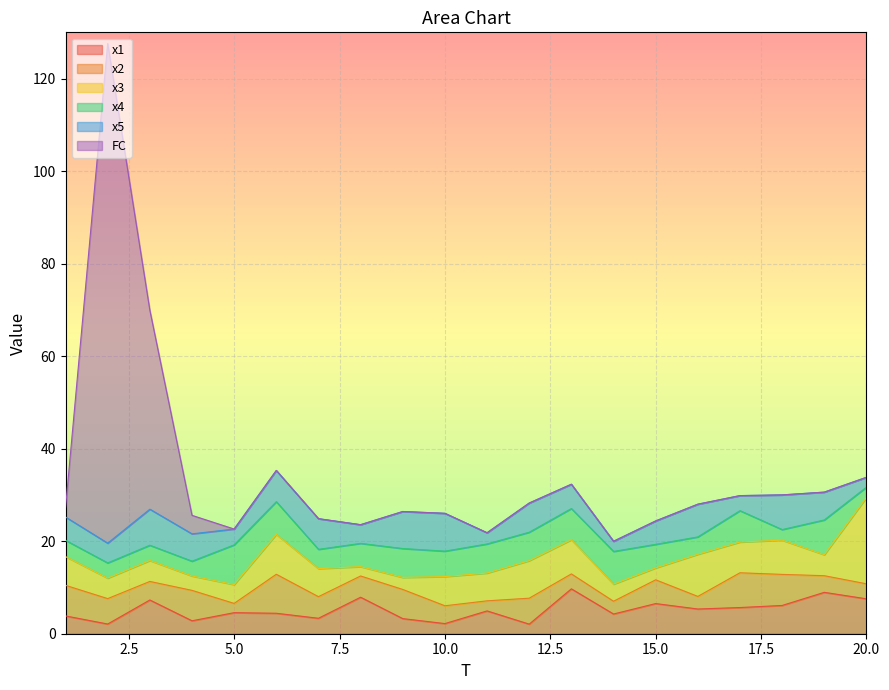

How many values in the x1 series are below 4?

7